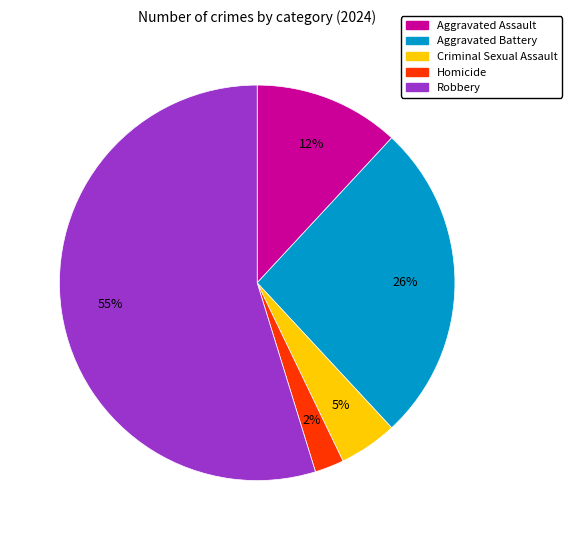

To the nearest percent, what is the combined percentage of Robbery and Criminal Sexual Assault?

60%